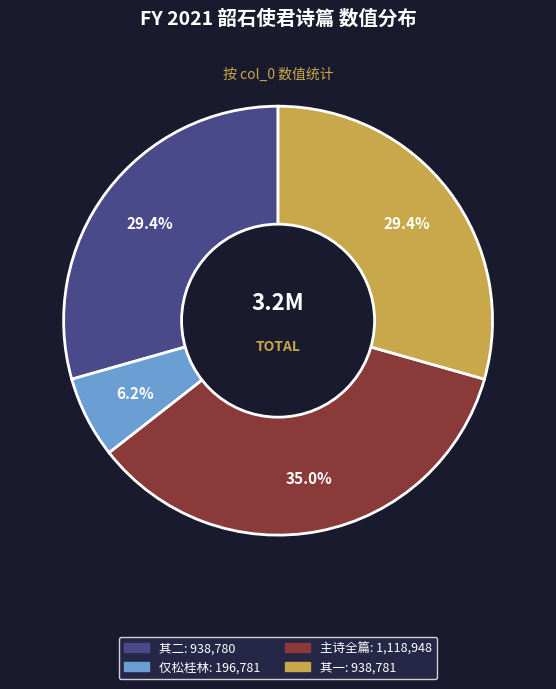

Does any single category account for the majority?

No